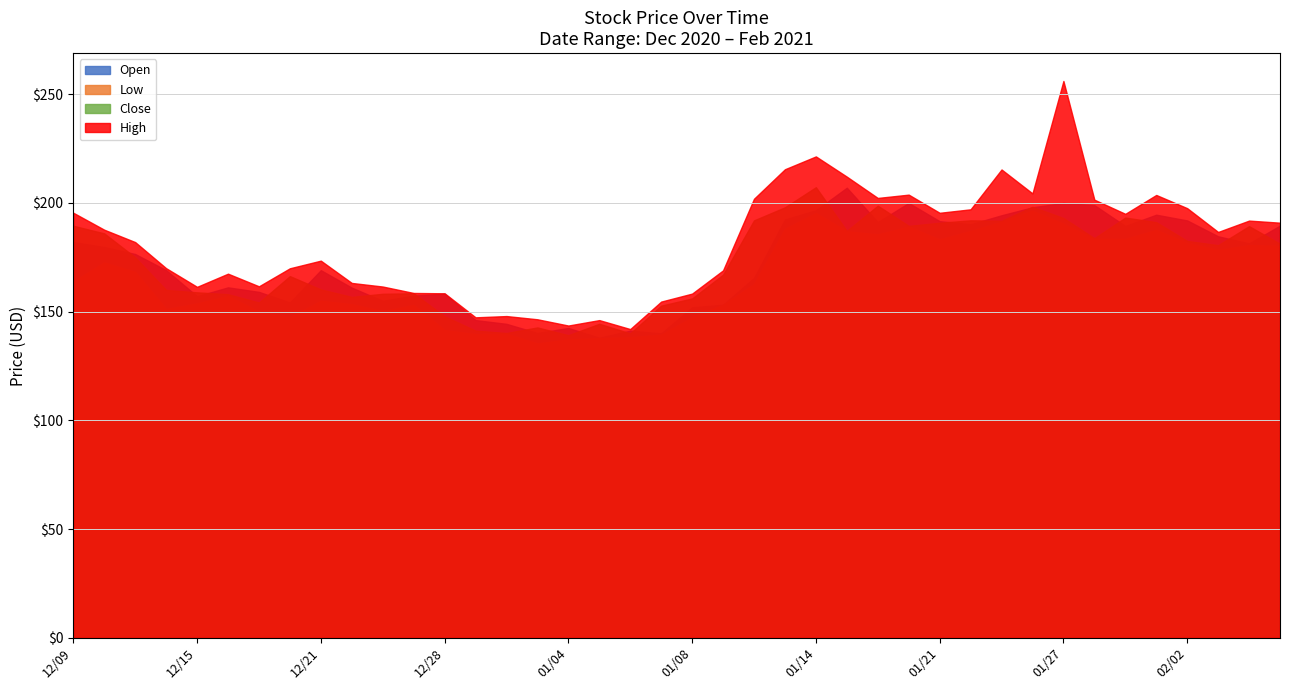

What is the lowest value of the Open series?

138.0